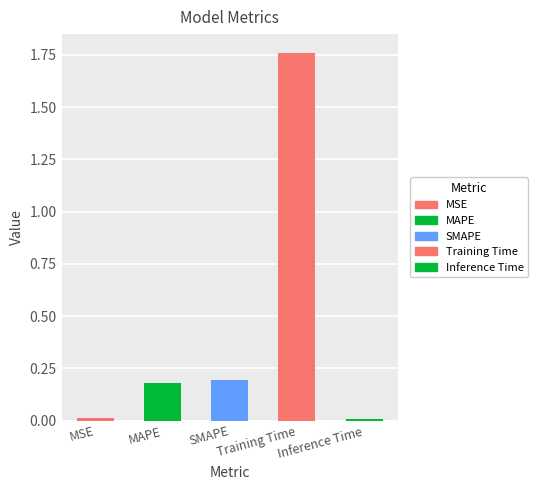

Reading right to left, list all the values displayed in this chart.

0.0	1.8	0.2	0.2	0.0